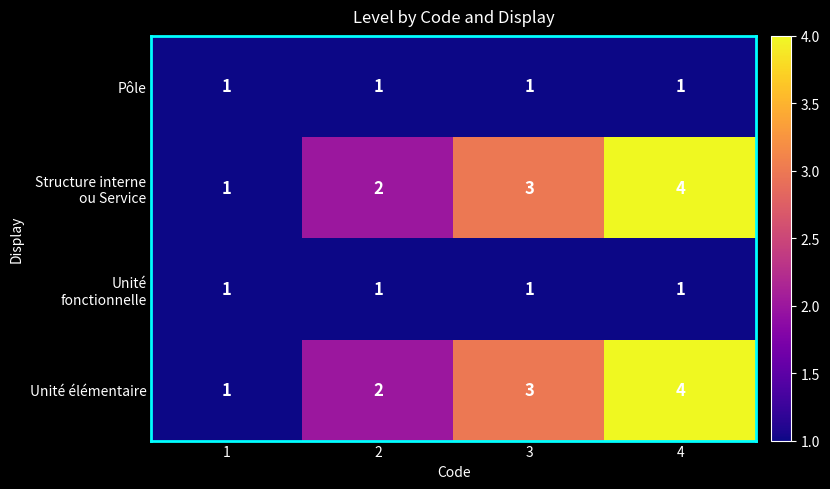

Read the Unité élémentaire value at 3.

3